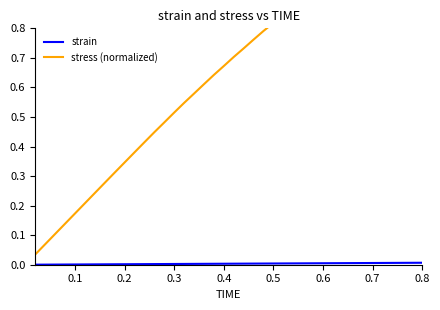

What is the sum of all strain values?

0.1